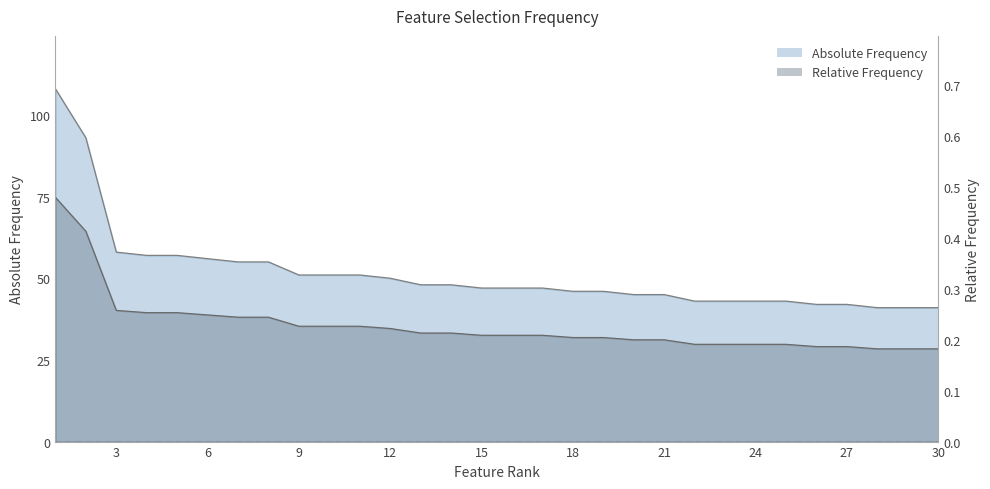

Between 27 and 9, which is larger?

9